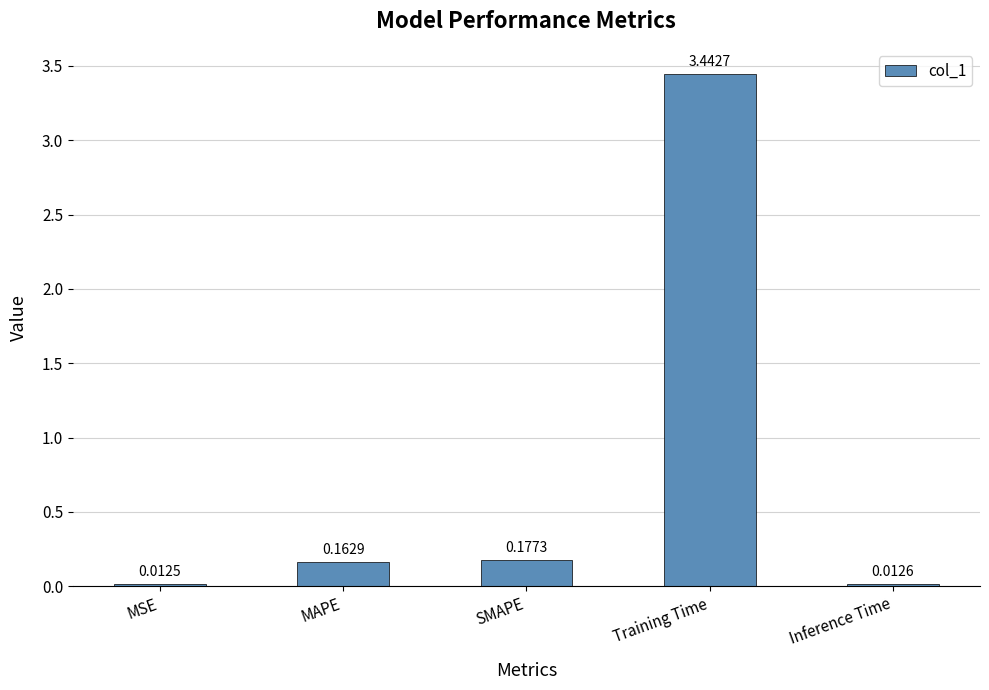

At which category does the chart reach its peak across all series?

Training Time